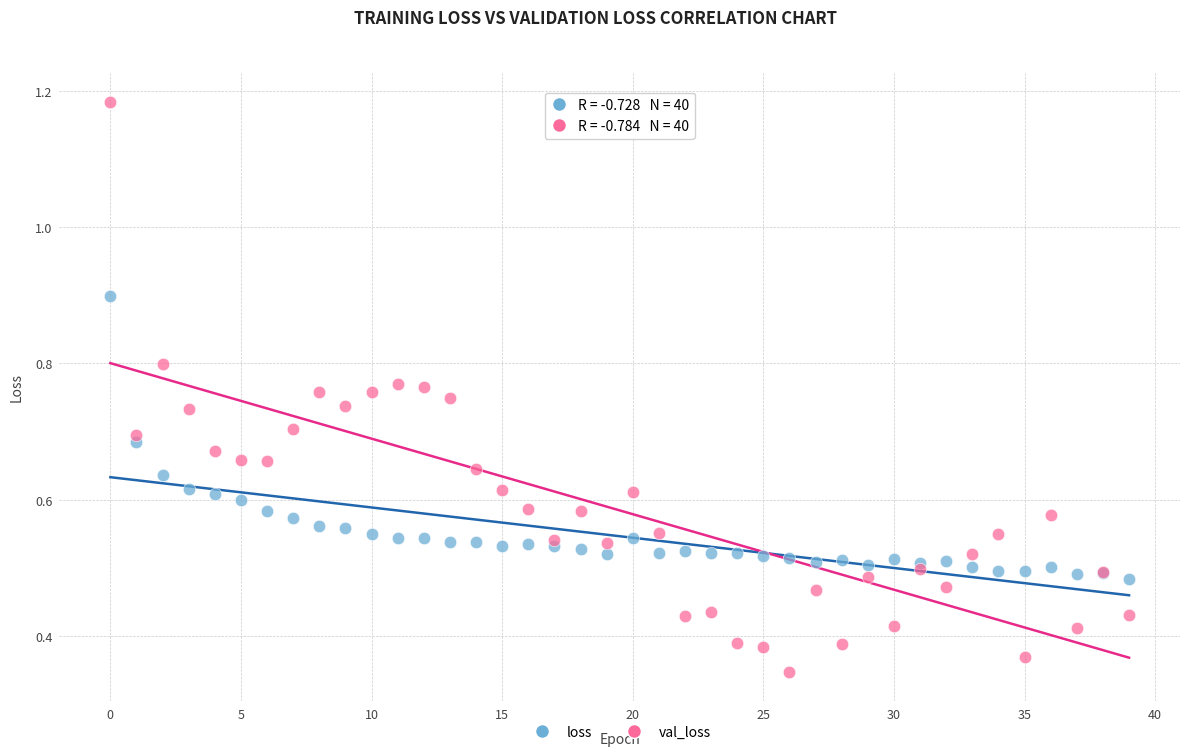

Which series contains the lowest Y value?

val_loss